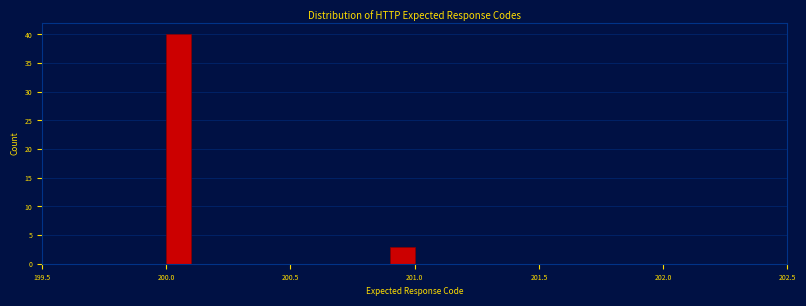

Read against the x-axis, roughly where is the centre of the tallest bar?

200.05